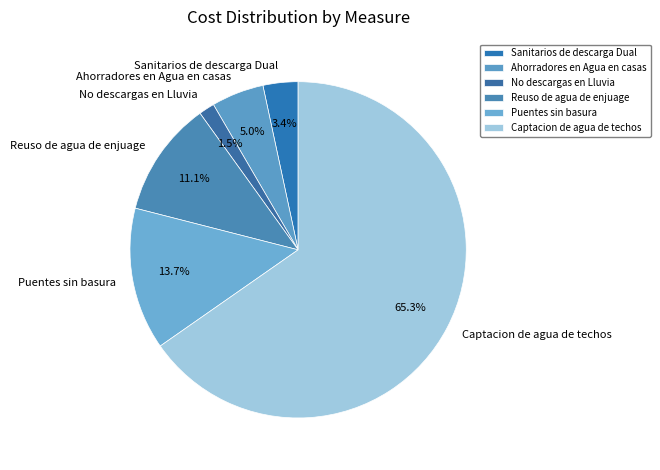

Which slice is the largest?

Captacion de agua de techos